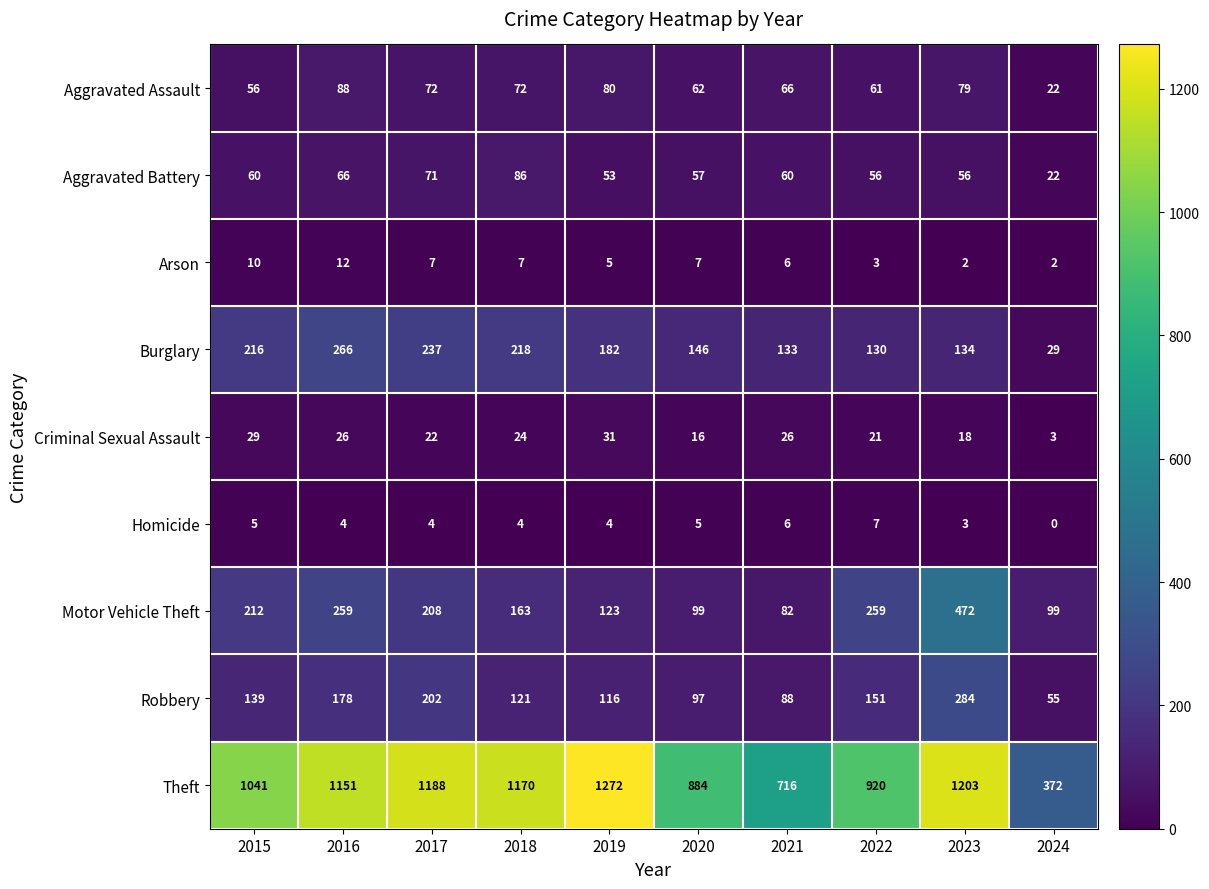

At how many categories does at least one series exceed 652?

9